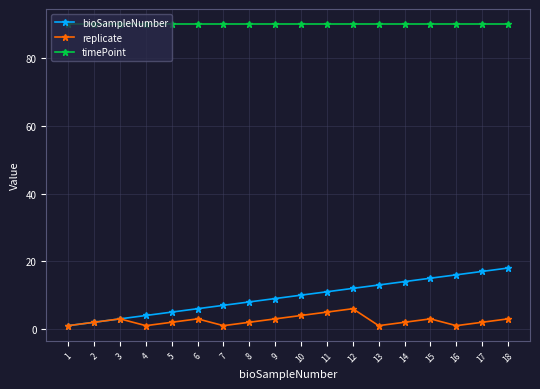

What is the maximum value for replicate?

6